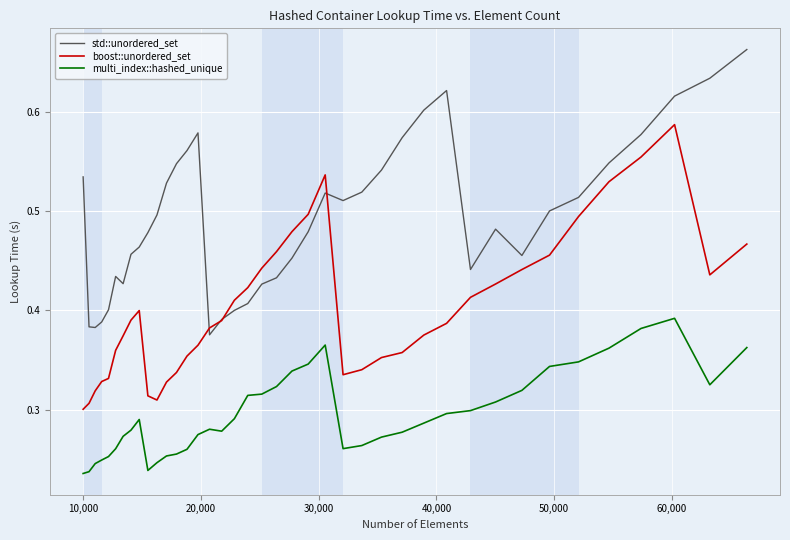

True or false: multi_index::hashed_unique and std::unordered_set cross at least once.

False